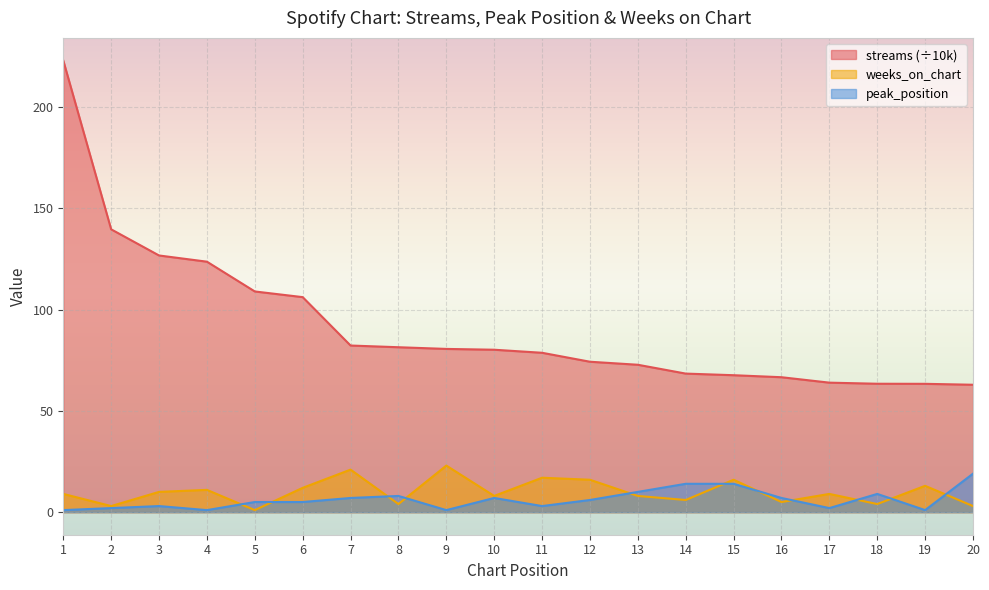

What is the smallest value displayed?

1.0